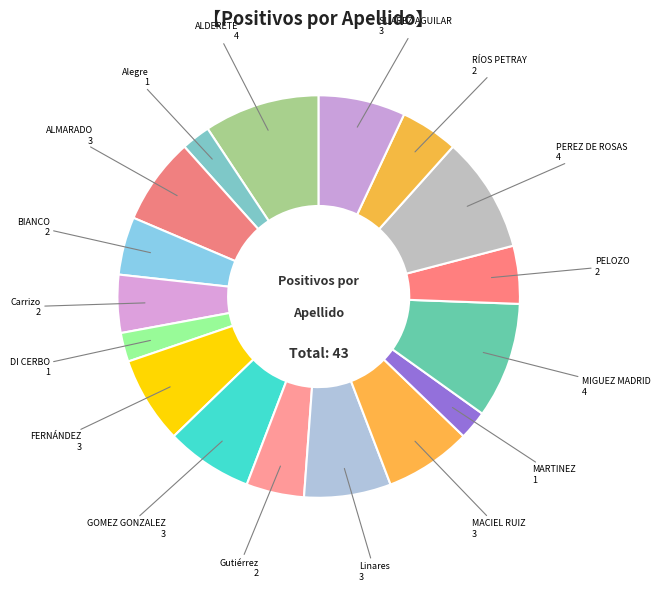

Between ALDERETE and DI CERBO, which is larger?

ALDERETE